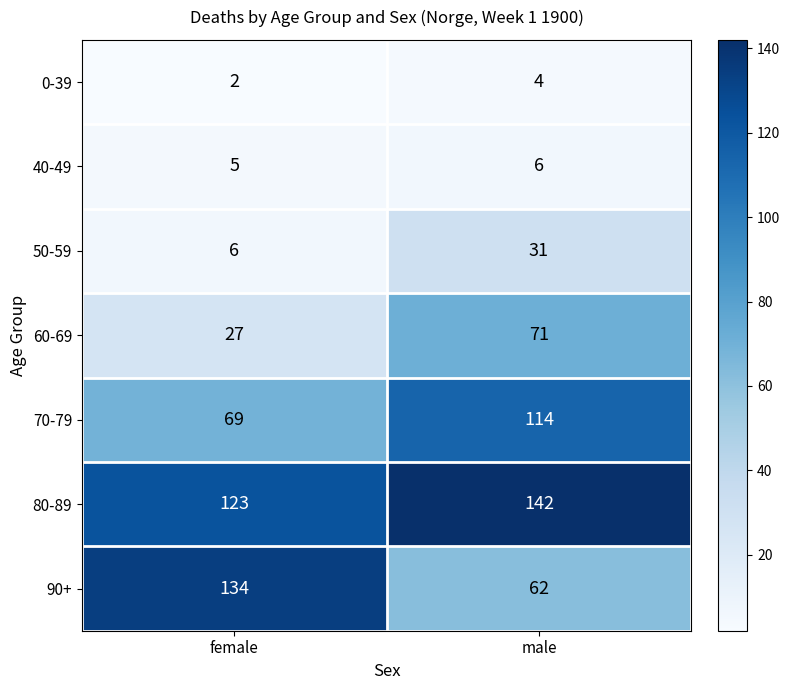

What is the spread (max minus min) of values at female?

132